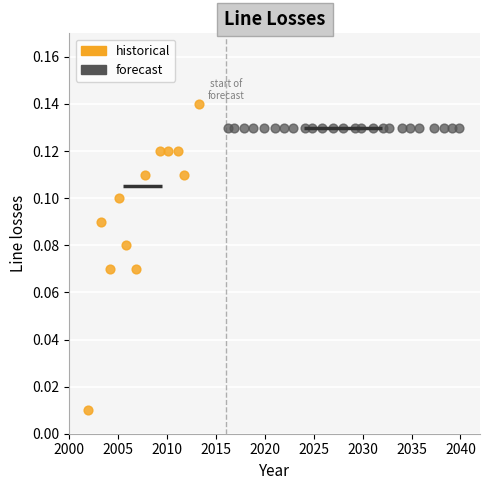

Which series reaches the minimum Y coordinate?

historical